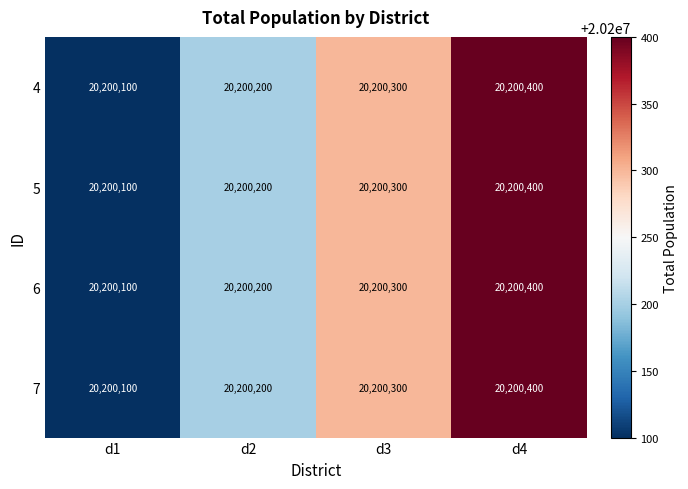

What is the difference between the 7 values at d3 and d4?

100